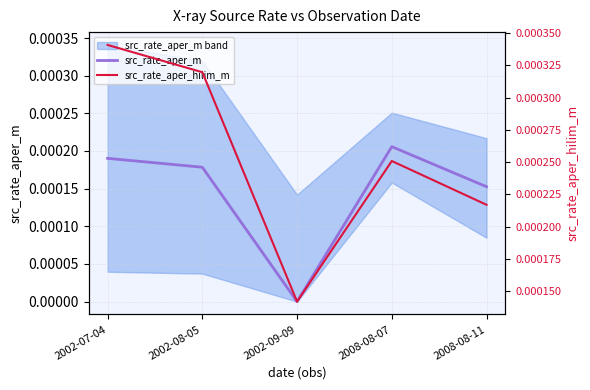

Count the number of categories in the chart.

5